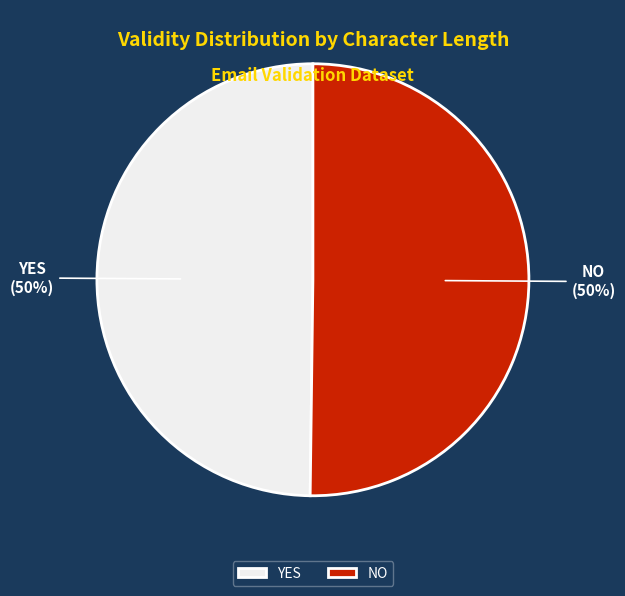

The YES slice represents 63% of the pie. True or false?

False